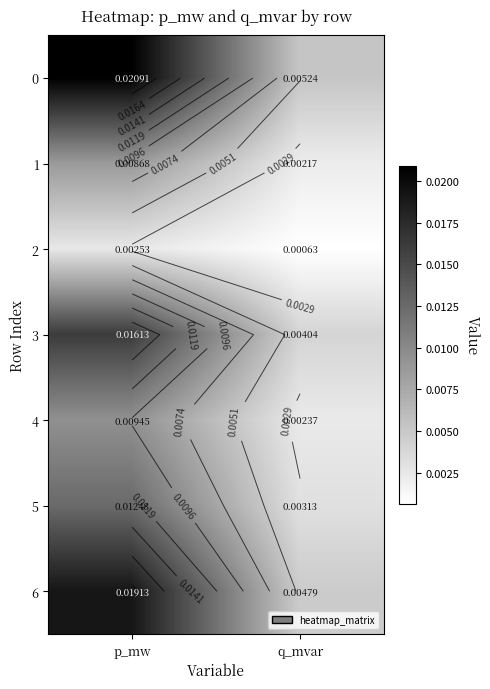

True or false: 0 has a value of 0.0 at q_mvar.

True